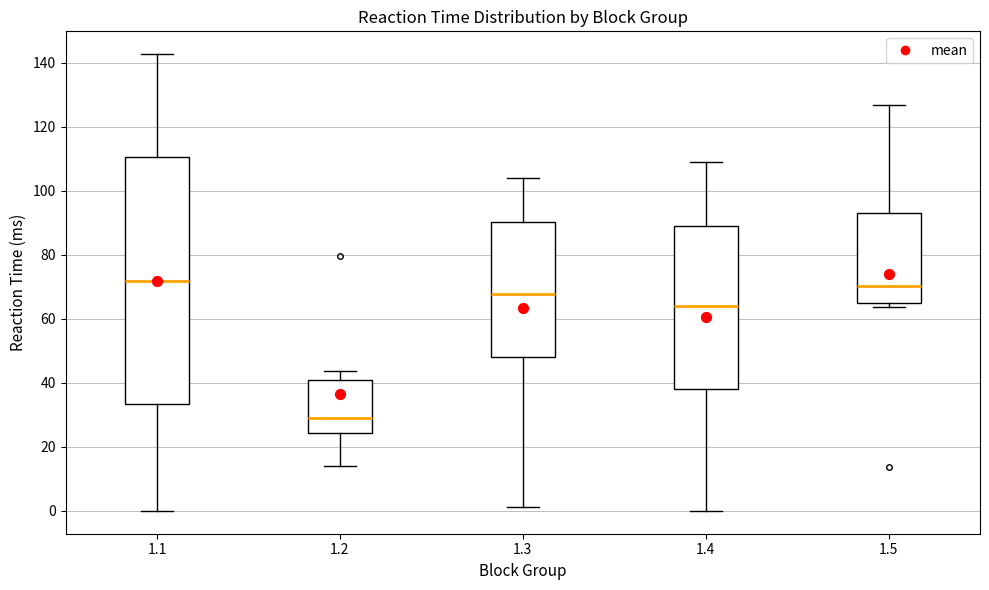

Comparing the boxes themselves (not the whiskers), which one is the tallest?

1.1